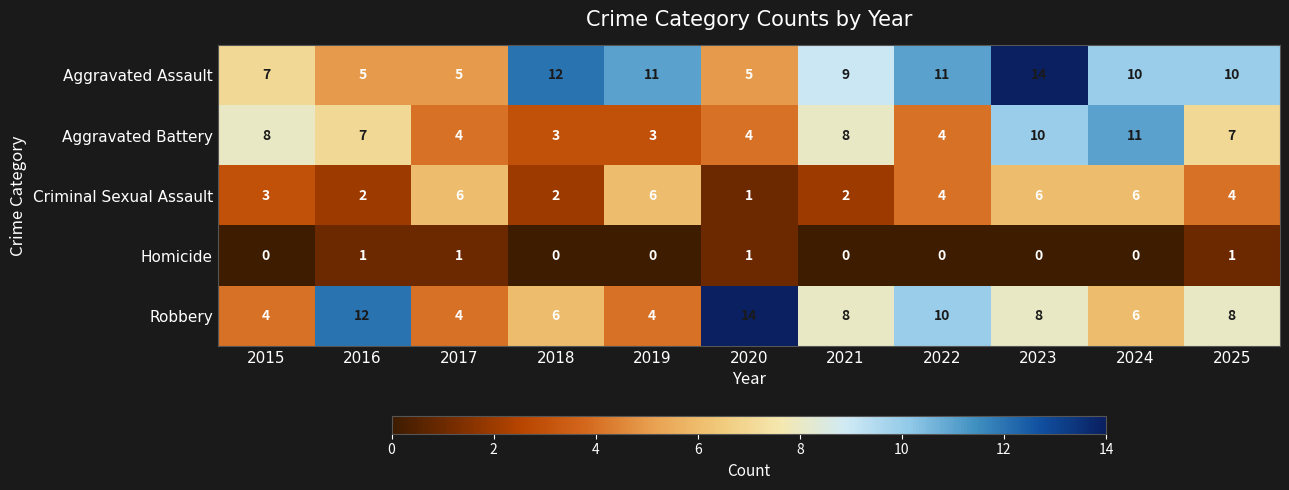

Which series changed the most between 2021 and 2023?

Aggravated Assault